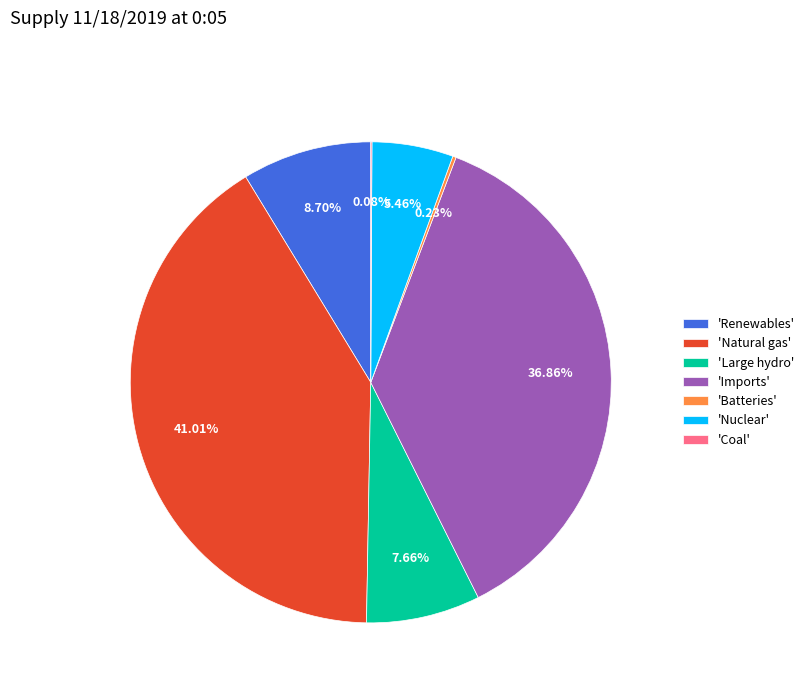

Approximately how many times larger is the value at 'Renewables' compared to 'Nuclear'?

1.6